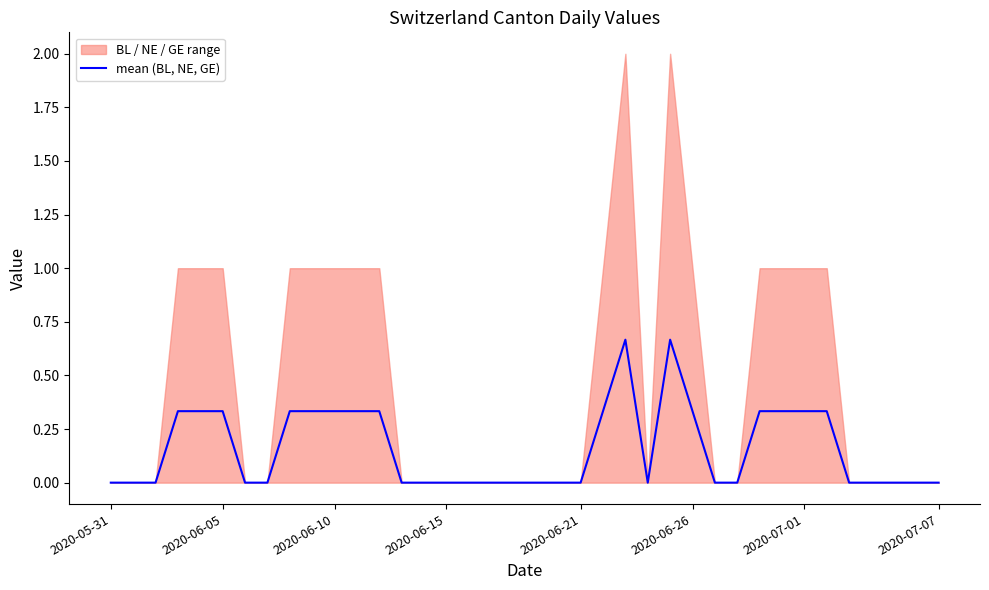

How many interior local valleys (lower than both neighbors) does the data have?

1